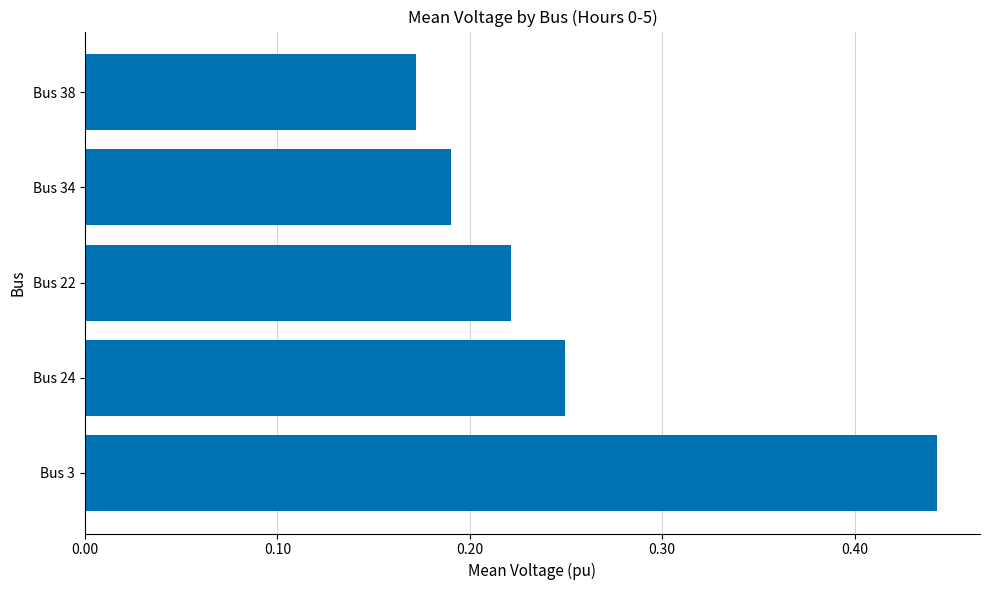

Is it true that the value at Bus 38 is 0.1?

False